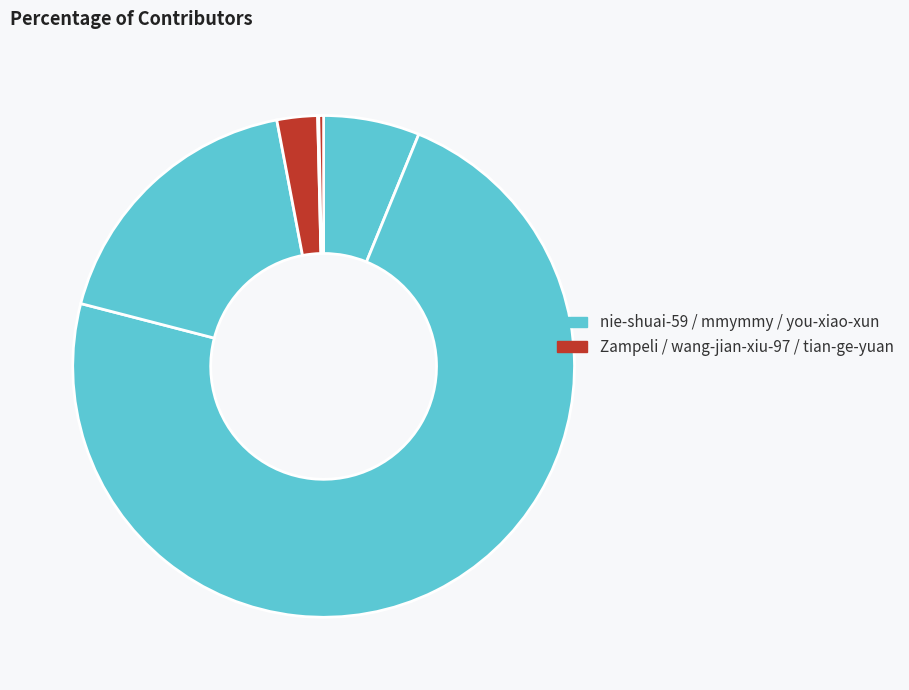

Which slice is the smallest?

wang-jian-xiu-97